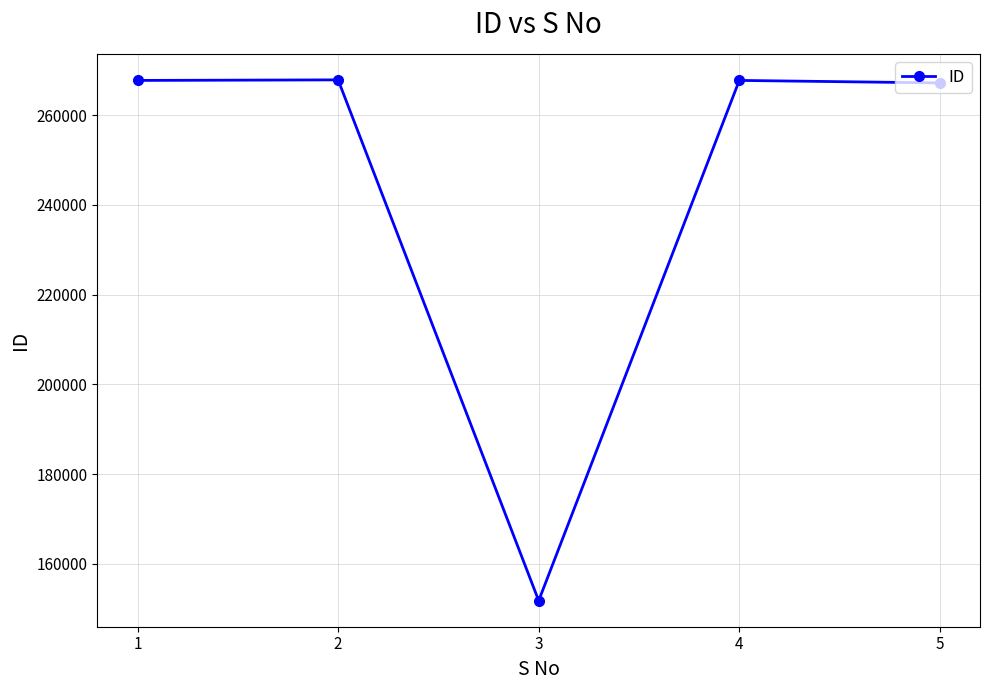

The value at 5 is 392810. True or false?

False